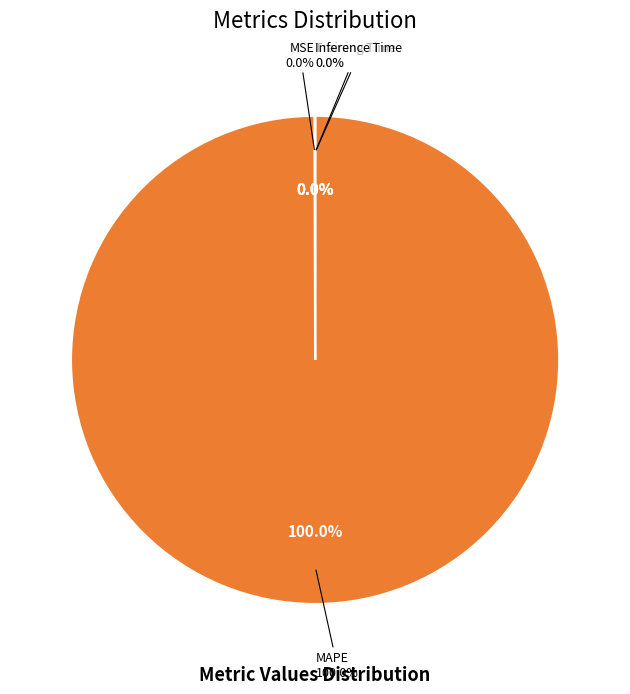

How many slices are in this pie chart?

4